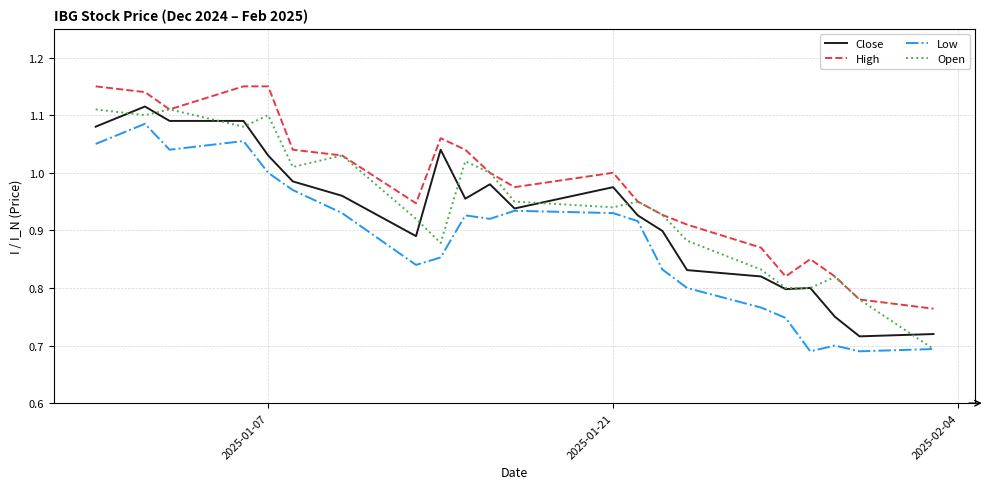

Which series has the largest total across all categories?

High